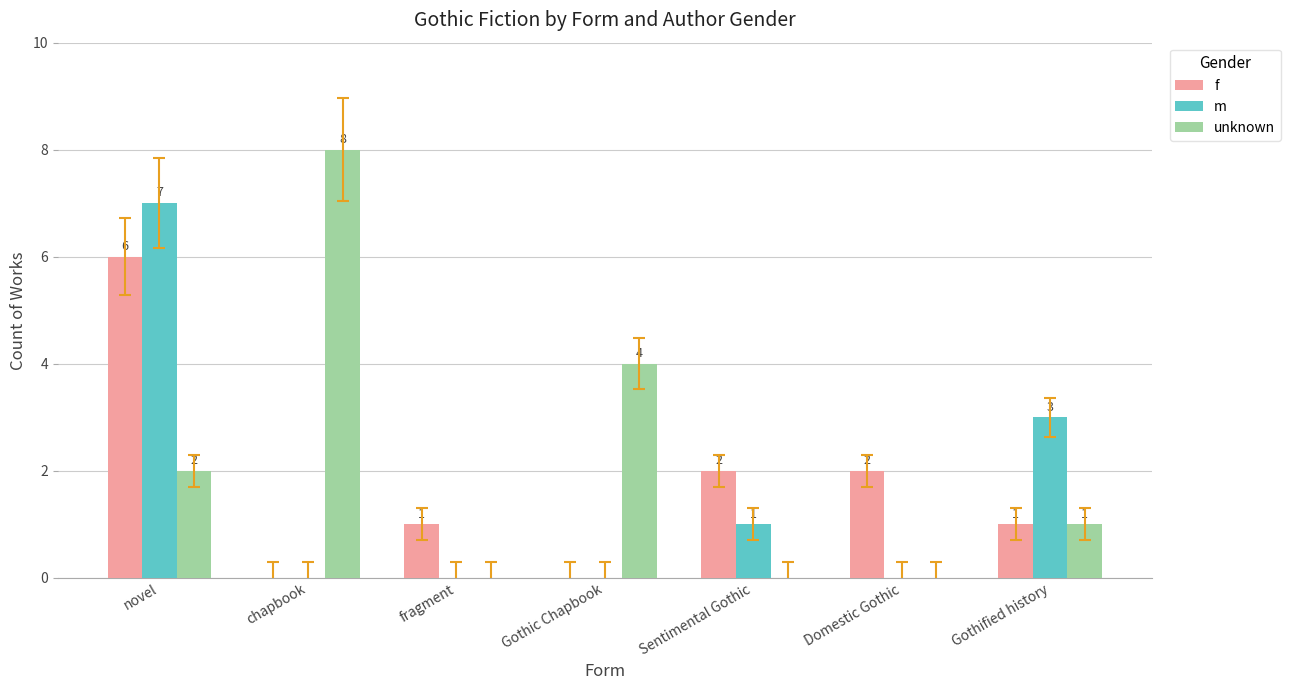

The value of m at Domestic Gothic is 0. True or false?

True